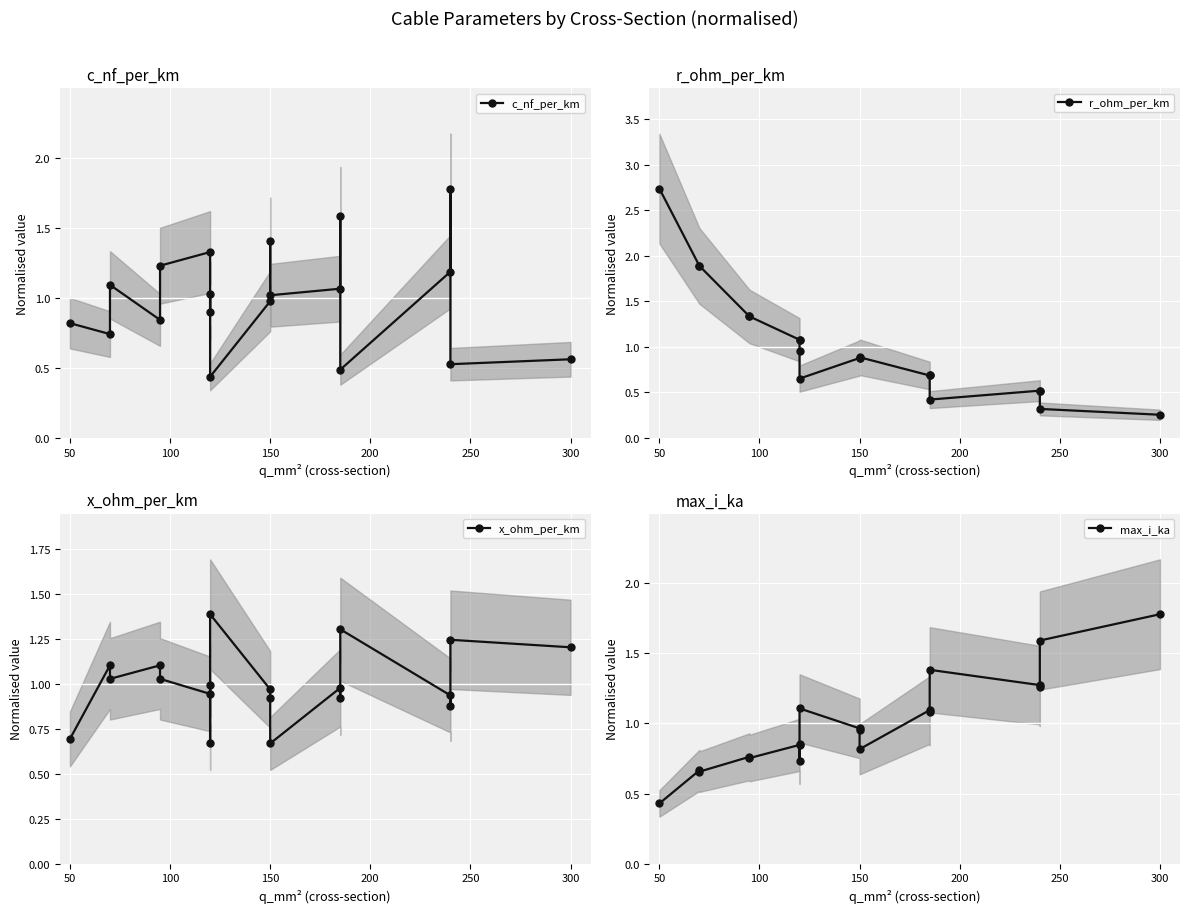

Does the chart display data point markers on the line(s)?

Yes